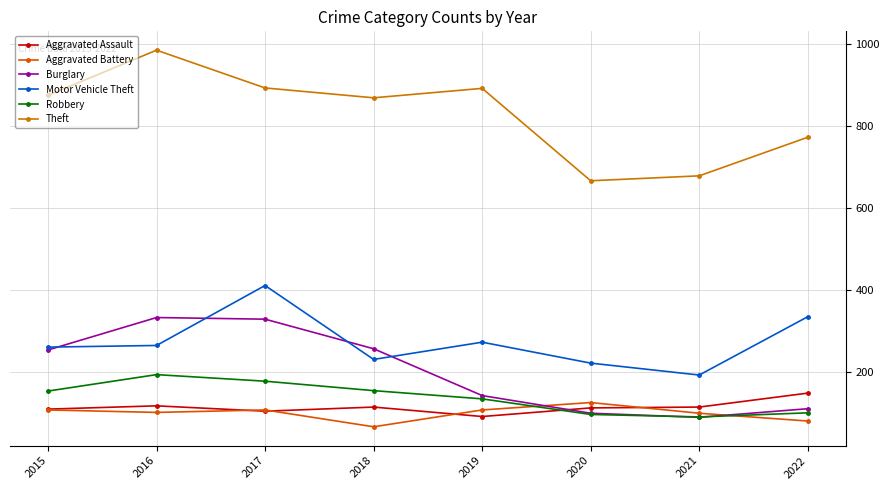

At which category does Burglary reach its first local valley?

2021